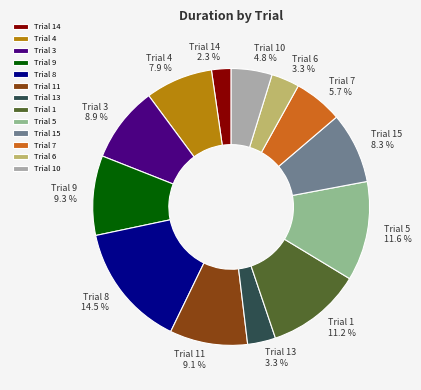

Which slice is the largest?

Trial 8